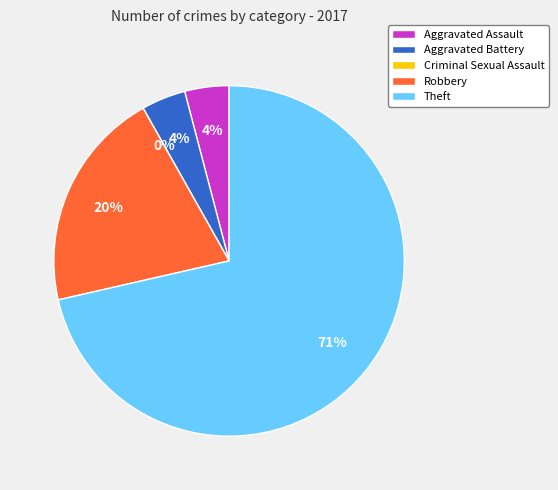

What is the largest slice in the pie chart?

Theft